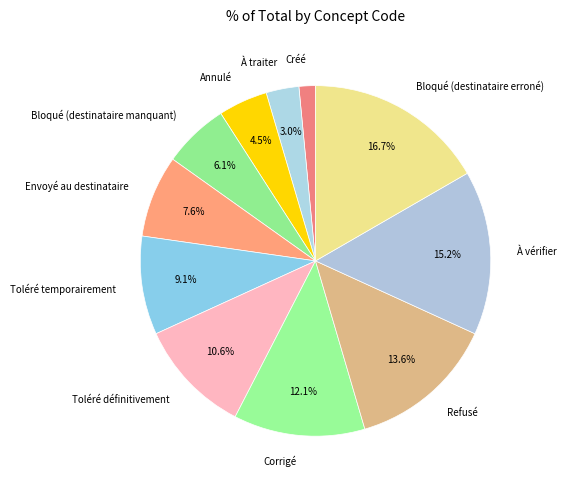

Rank the categories by value from highest to lowest.

Bloqué (destinataire erroné), À vérifier, Refusé, Corrigé, Toléré définitivement, Toléré temporairement, Envoyé au destinataire, Bloqué (destinataire manquant), Annulé, À traiter, Créé